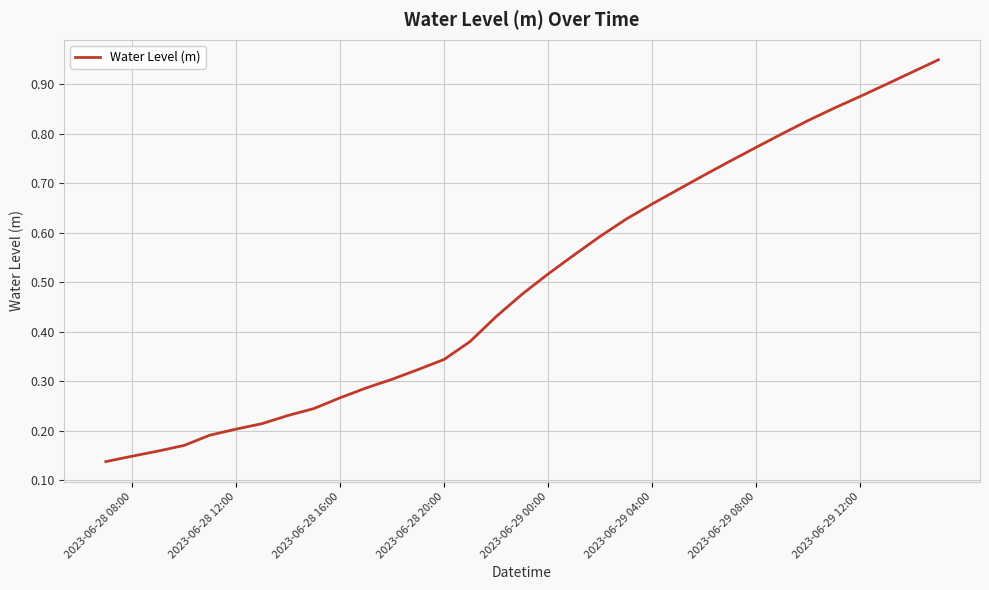

What is the sum of all values?

16.5